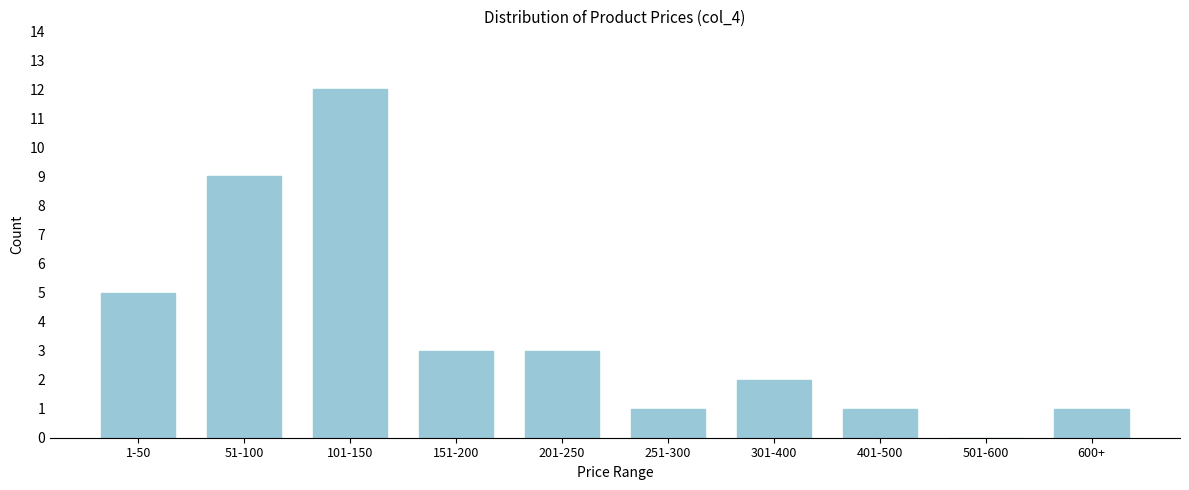

Reading left to right, what are all the values shown in this chart?

1-50=5	51-100=9	101-150=12	151-200=3	201-250=3	251-300=1	301-400=2	401-500=1	501-600=0	600+=1